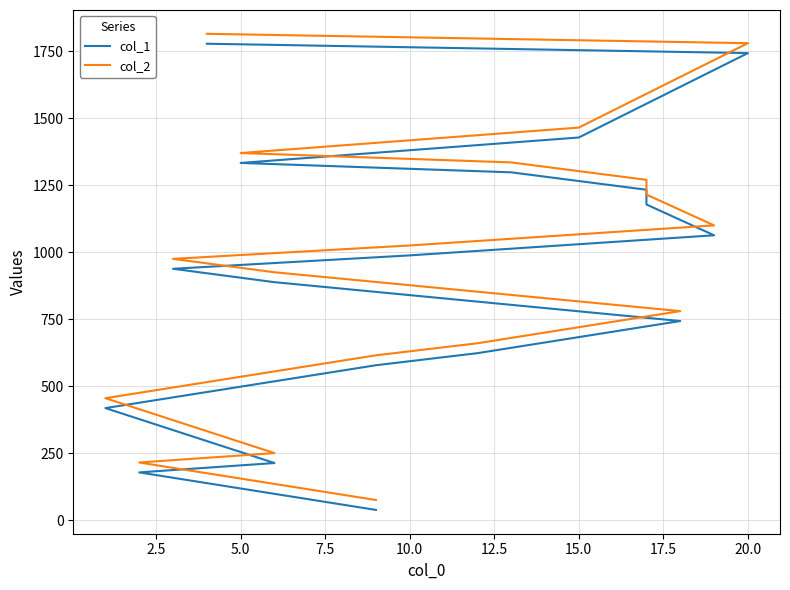

The value of col_1 at 10 is 1563. True or false?

False